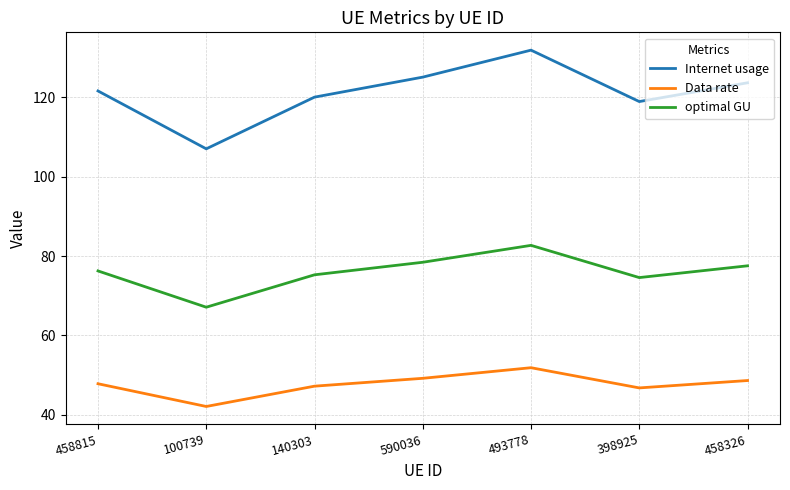

True or false: optimal GU and Internet usage intersect in this chart.

False